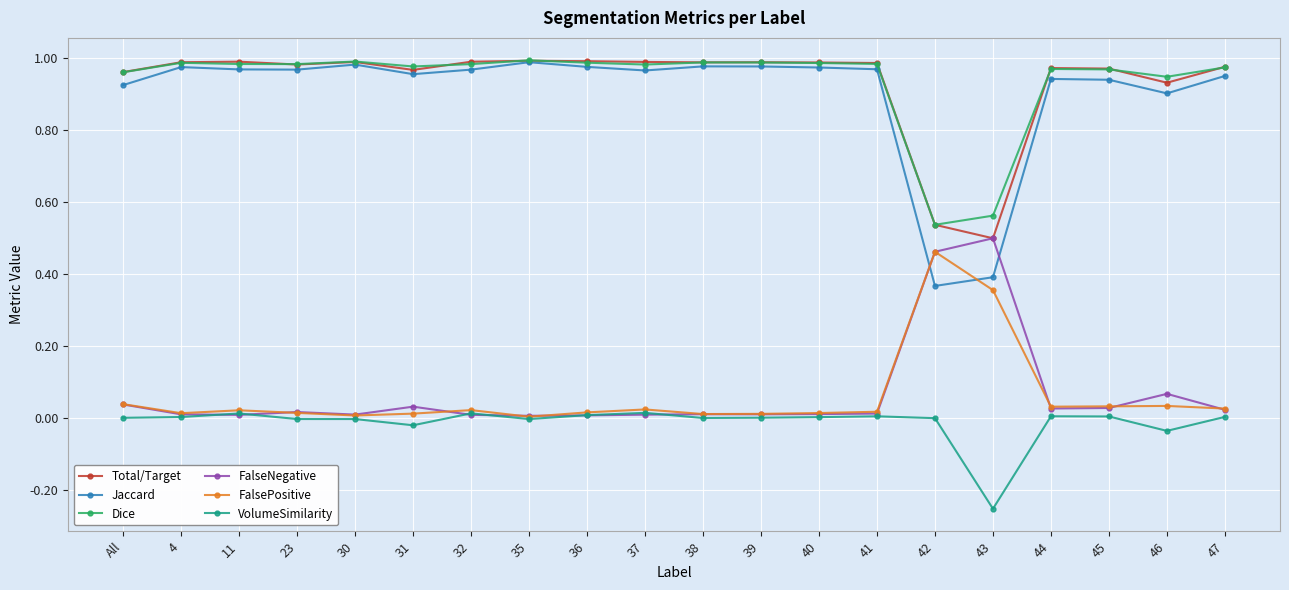

In Total/Target, how many points are higher than both neighbors (excluding endpoints)?

5